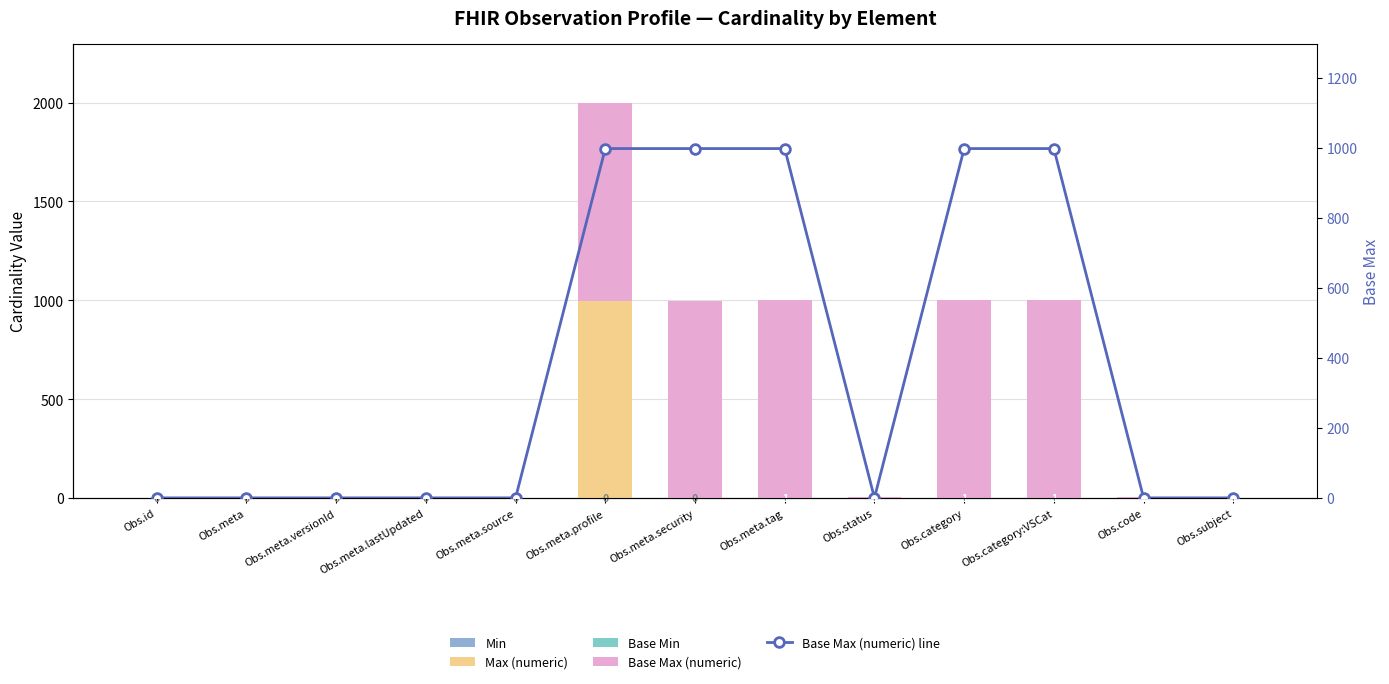

Rank the series by their maximum value, from highest to lowest.

Max (numeric), Base Max (numeric), Base Max (numeric) line, Min, Base Min